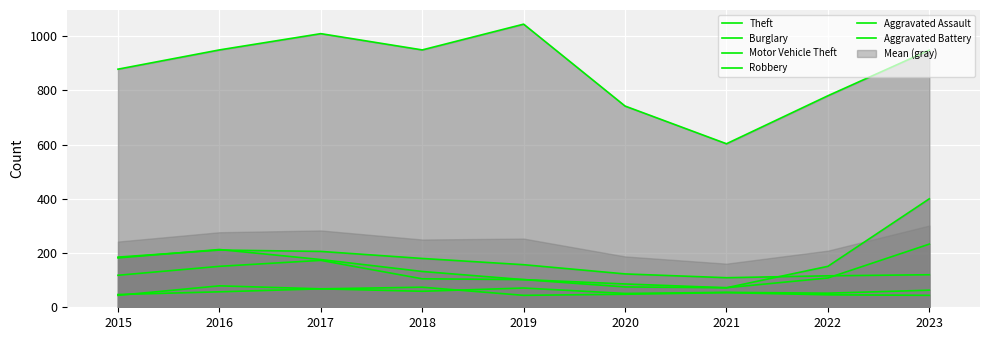

What is the difference between the second highest and second lowest values in the Motor Vehicle Theft series?

127